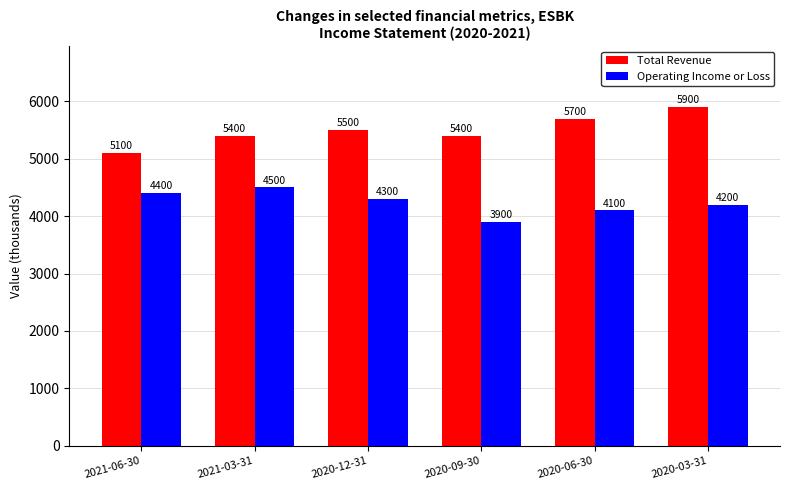

What is the label of the 3rd bar from the left?

2020-12-31